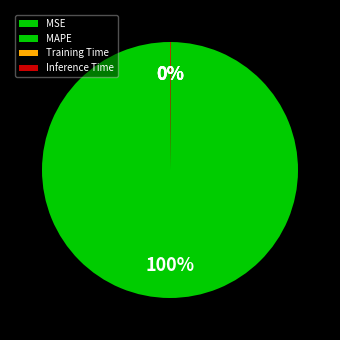

To the nearest percent, what is the difference between the largest and smallest slice percentages?

100%